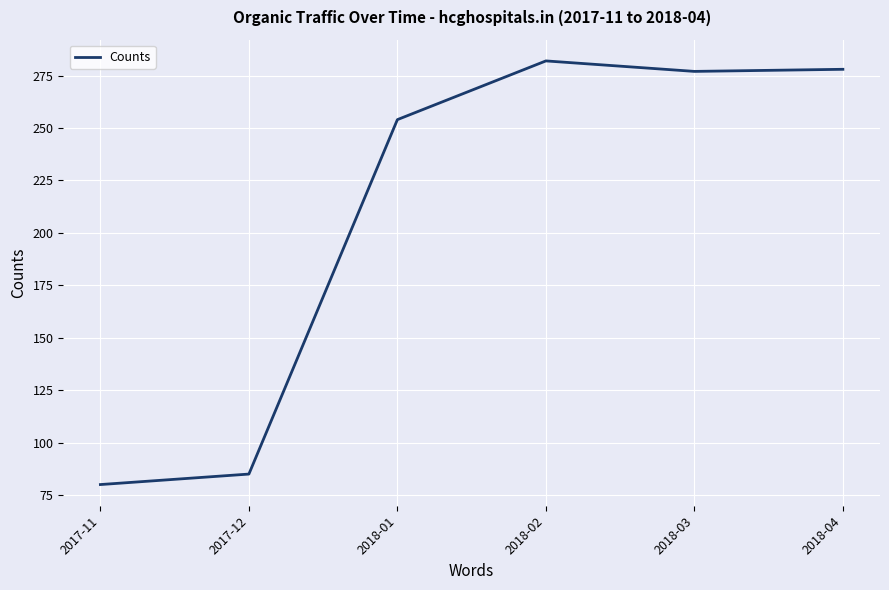

Approximately how many times larger is the value at 2018-04 compared to 2018-01?

1.1